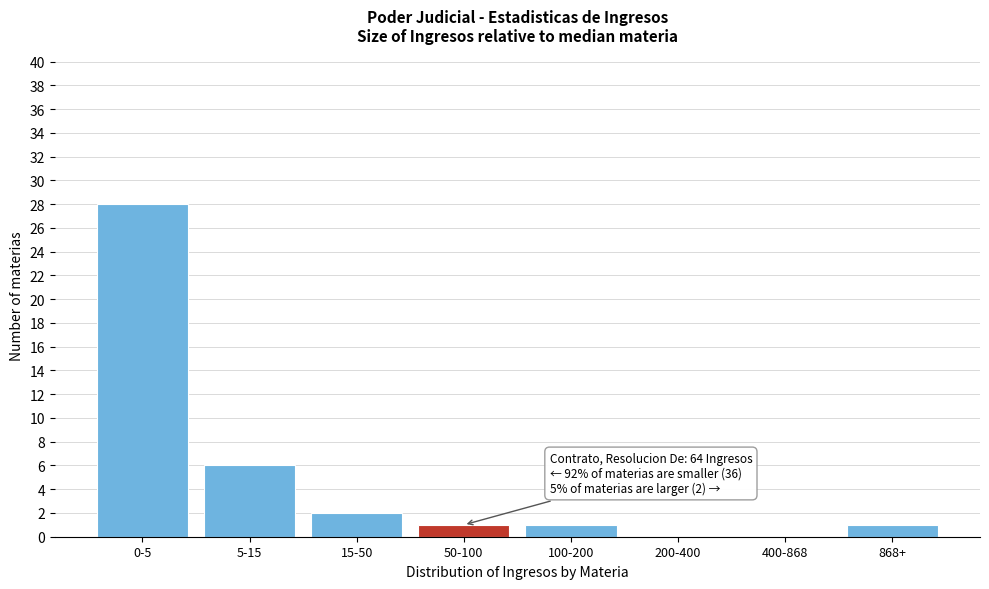

Reading right to left, list all the values displayed in this chart.

868+=1	400-868=0	200-400=0	100-200=1	50-100=1	15-50=2	5-15=6	0-5=28